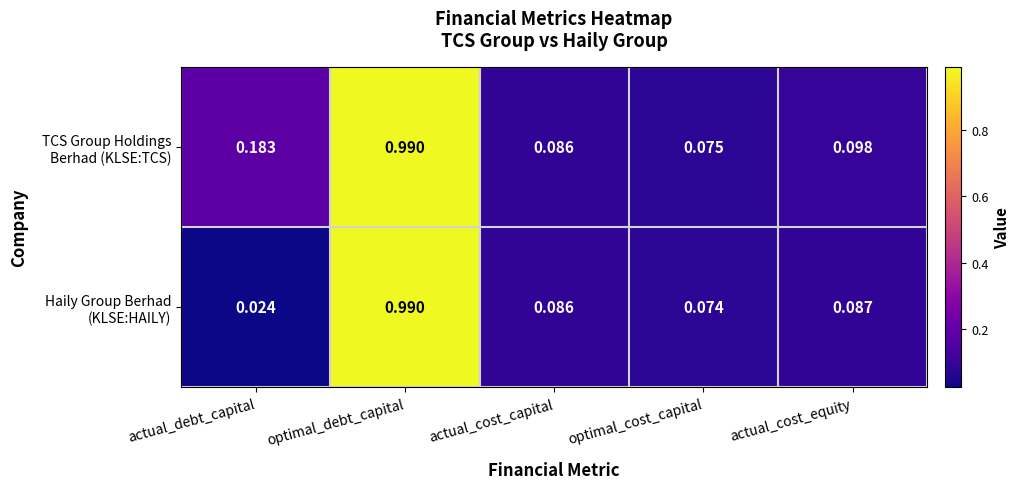

At which category is the sum across all series the highest?

optimal_debt_capital